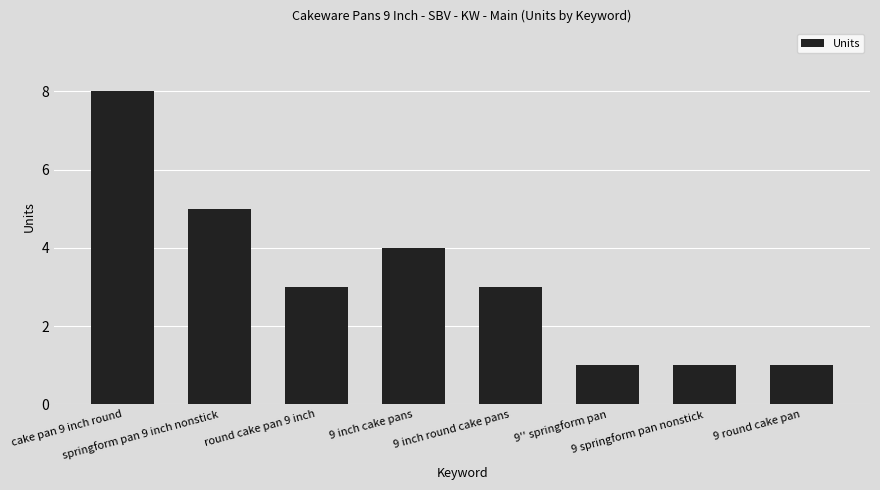

What is the ratio of the value at round cake pan 9 inch to the value at 9 round cake pan?

3.0